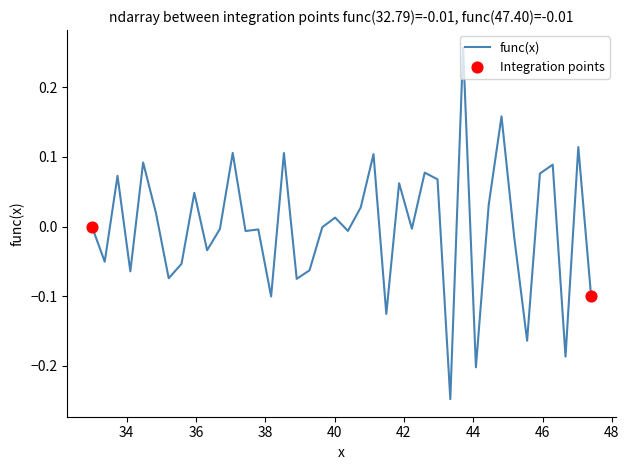

What is the difference between the maximum and minimum values?

0.5